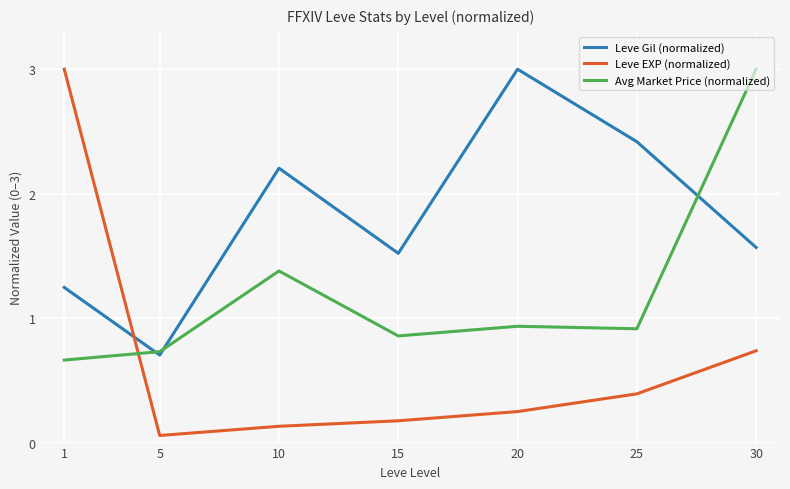

What is the difference between the Leve EXP (normalized) values at 25 and 1?

2.6